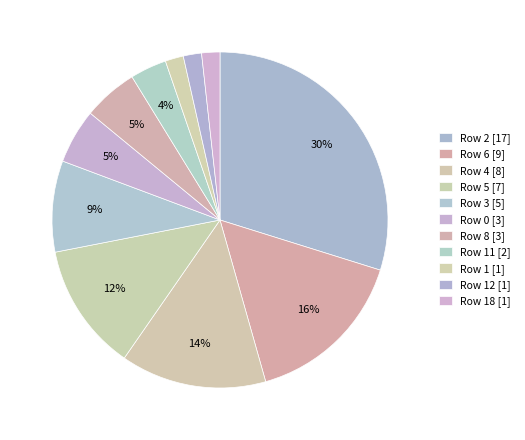

Is there a majority slice in this chart?

No